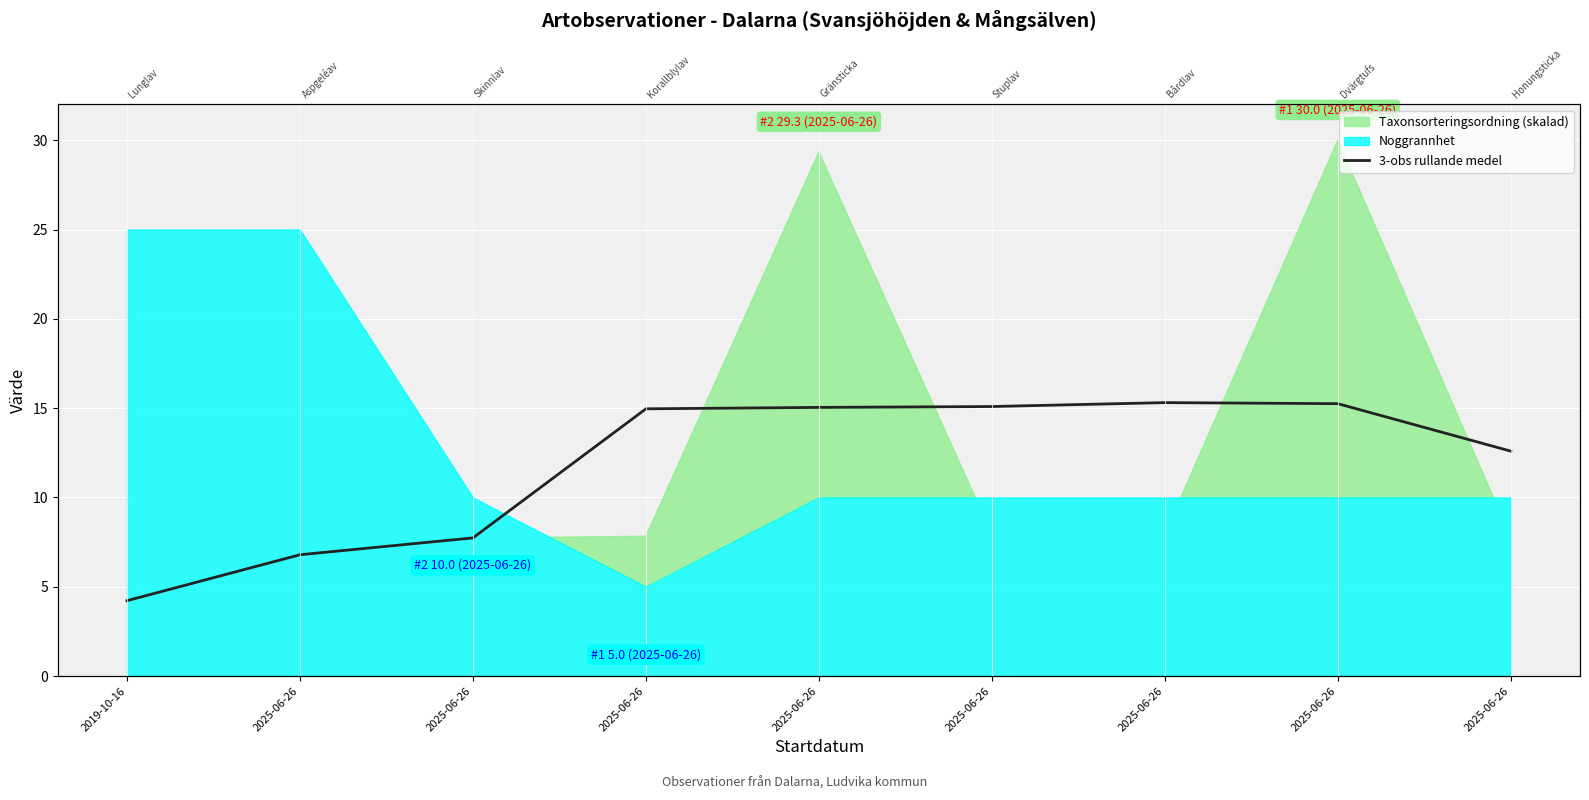

What is the sum of all values?

107.0